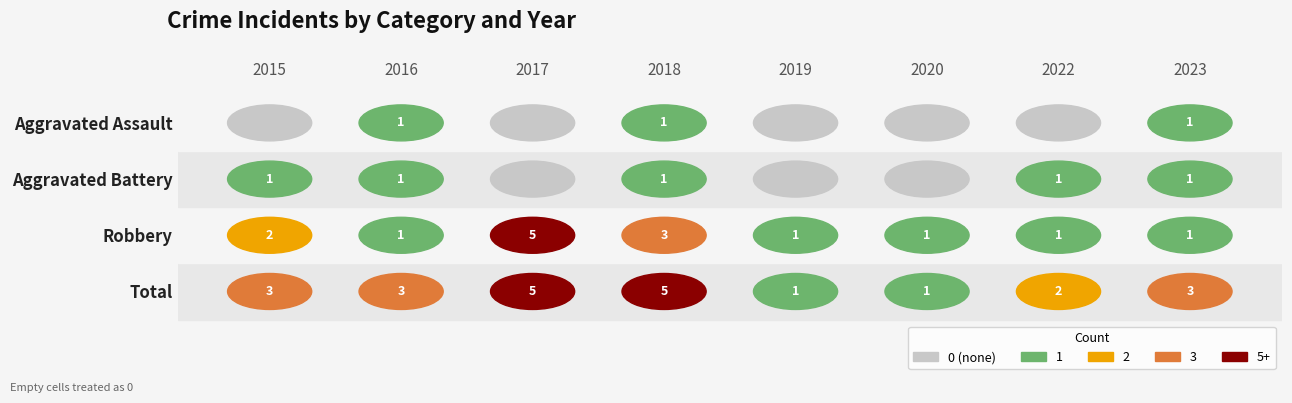

What is the difference between the highest and lowest values at 5?

1